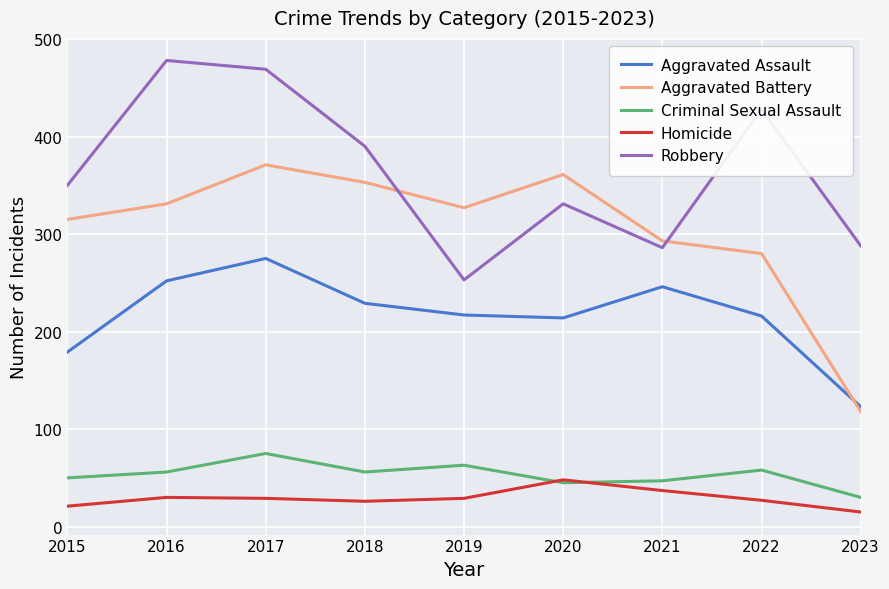

Where do Robbery and Aggravated Battery first cross each other?

2018 and 2019